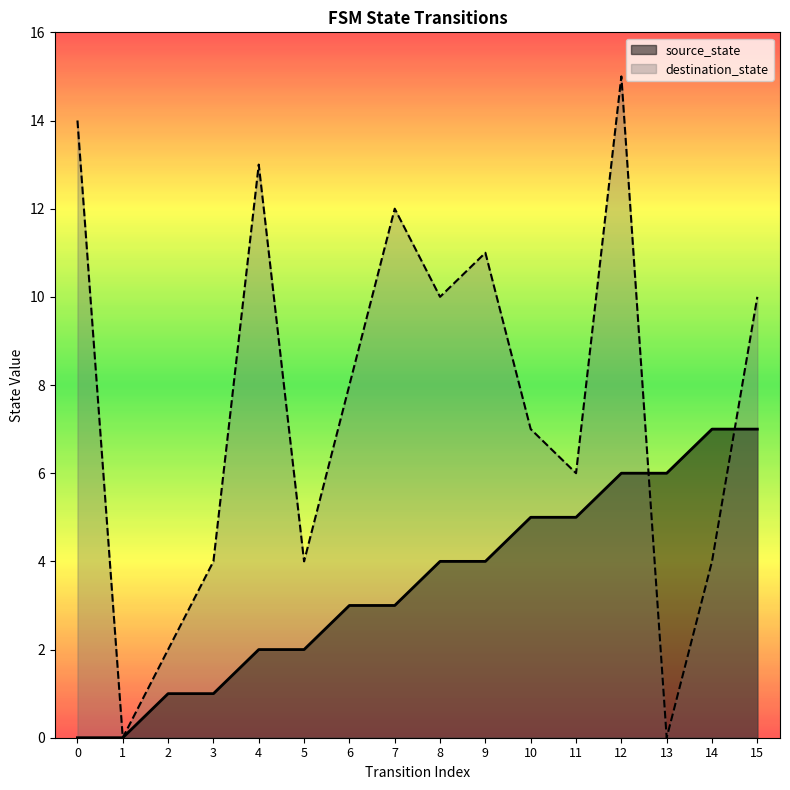

Rank the series by their average value, from highest to lowest.

destination_state, source_state